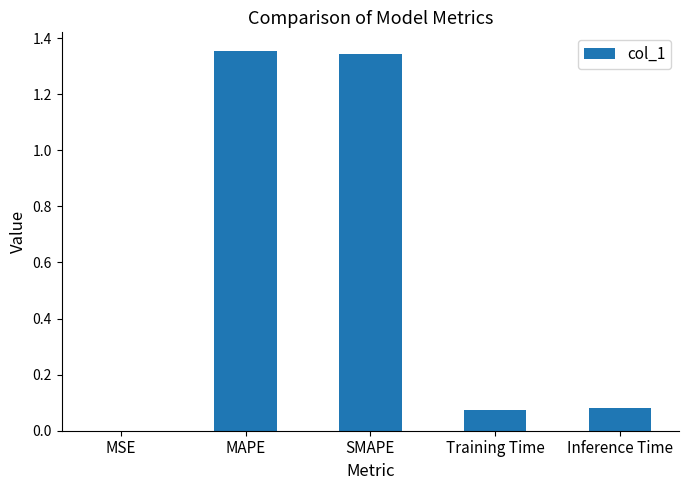

The value at MSE is 0.0. True or false?

True